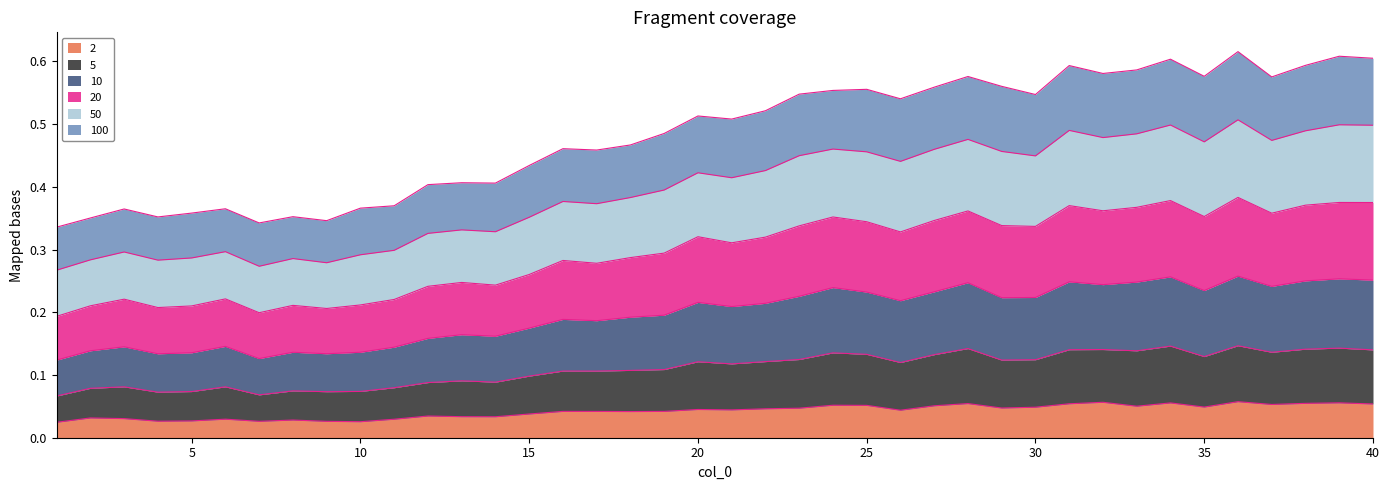

Rank the categories by 20 value from highest to lowest.

36, 39, 40, 34, 38, 31, 33, 32, 35, 28, 37, 29, 27, 25, 24, 23, 30, 26, 22, 20, 21, 19, 18, 16, 17, 15, 13, 14, 12, 11, 10, 6, 3, 5, 8, 4, 2, 9, 7, 1